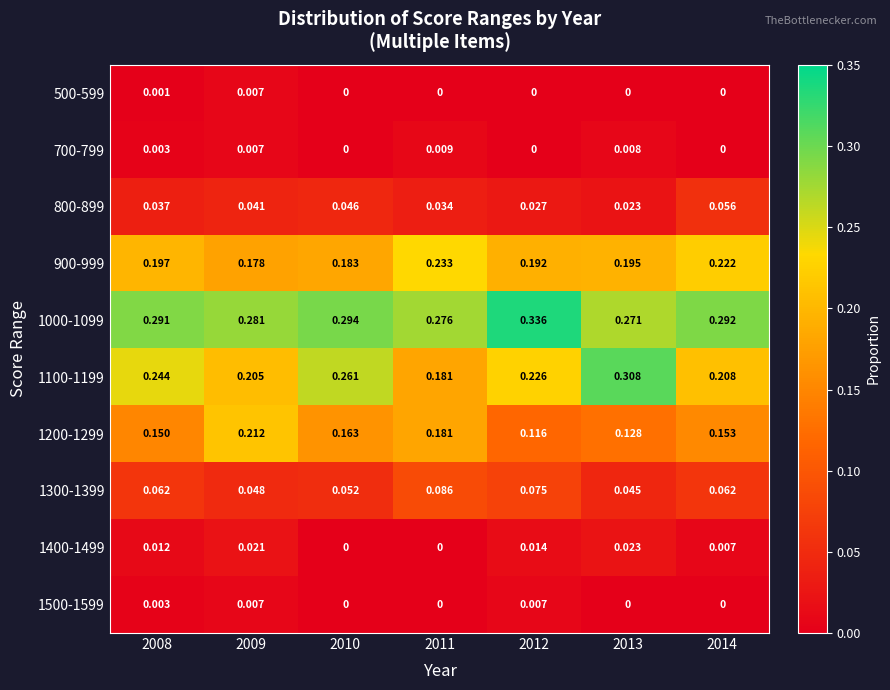

Is the value of 900-999 at 2009 greater than the value of 800-899 at 2008?

Yes